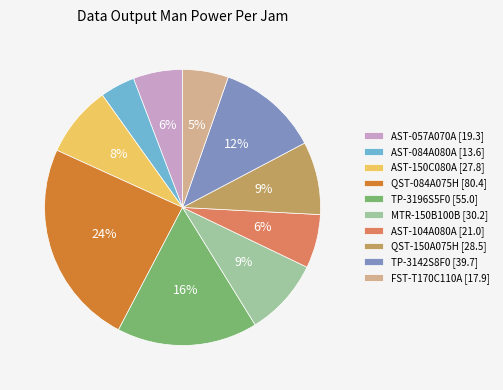

Which has a higher value, MTR-150B100B [30.2] or AST-057A070A [19.3]?

MTR-150B100B [30.2]